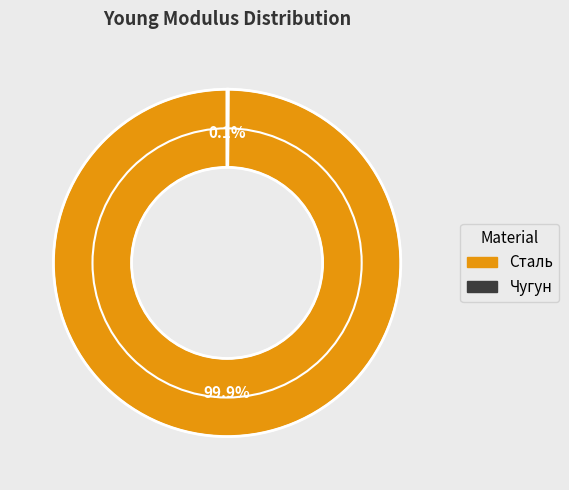

Which slice represents more than half of the pie?

Сталь